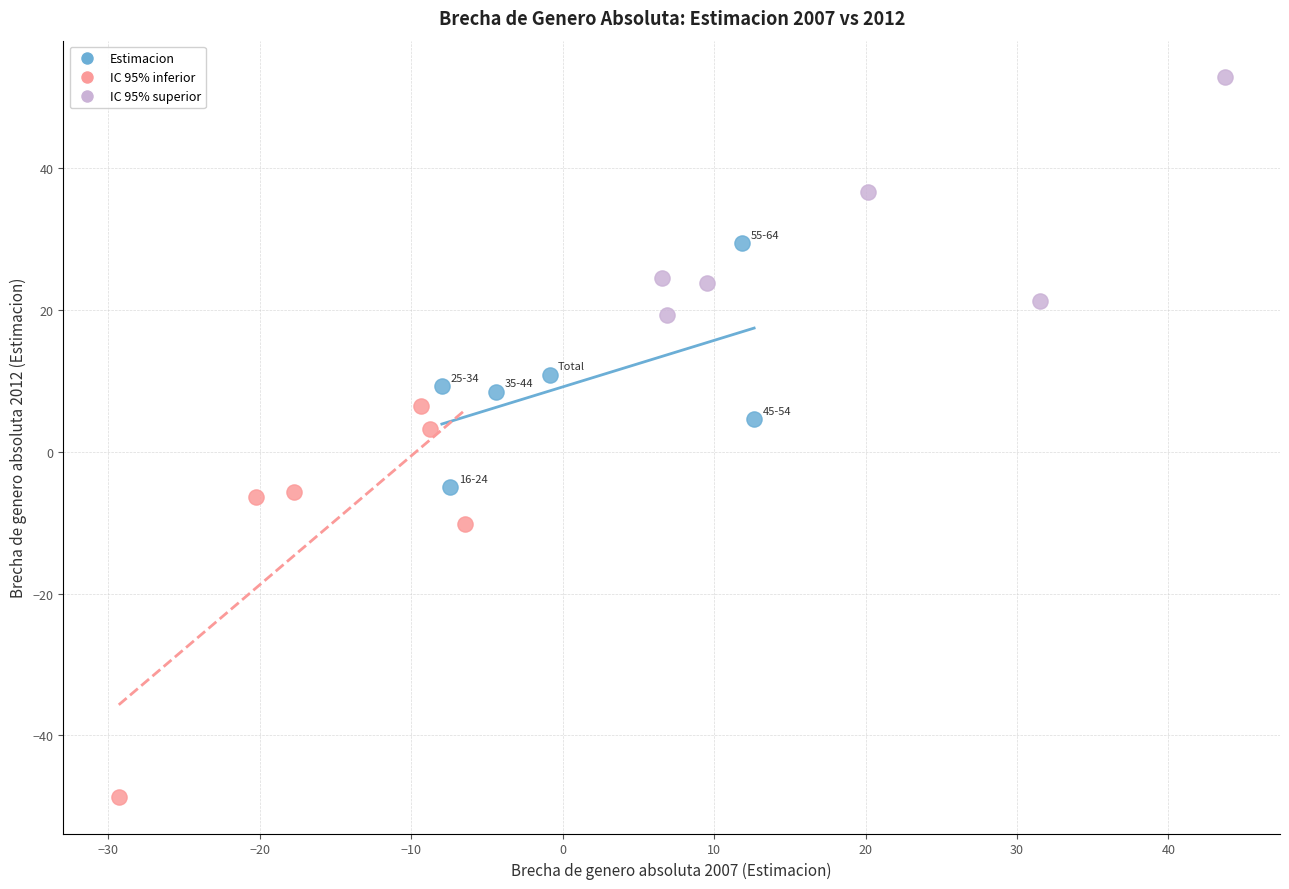

Which series contains the highest Y value?

IC 95% superior